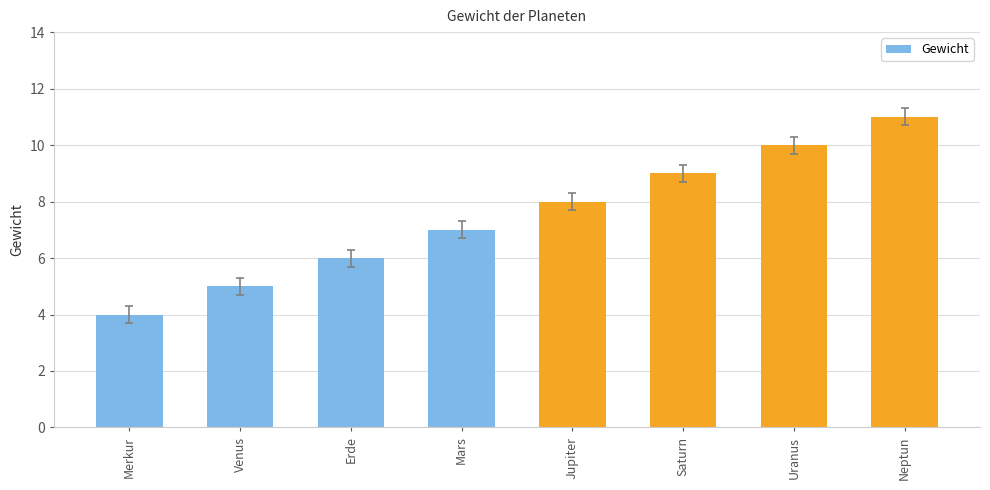

How many bars are there in total?

8